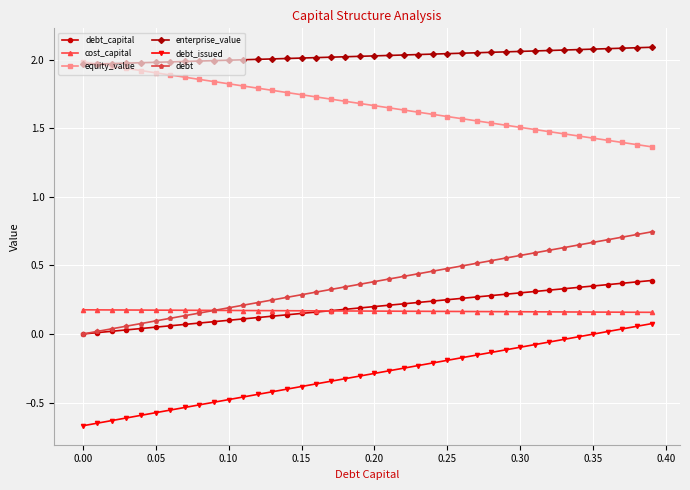

How many data points does each series have?

40